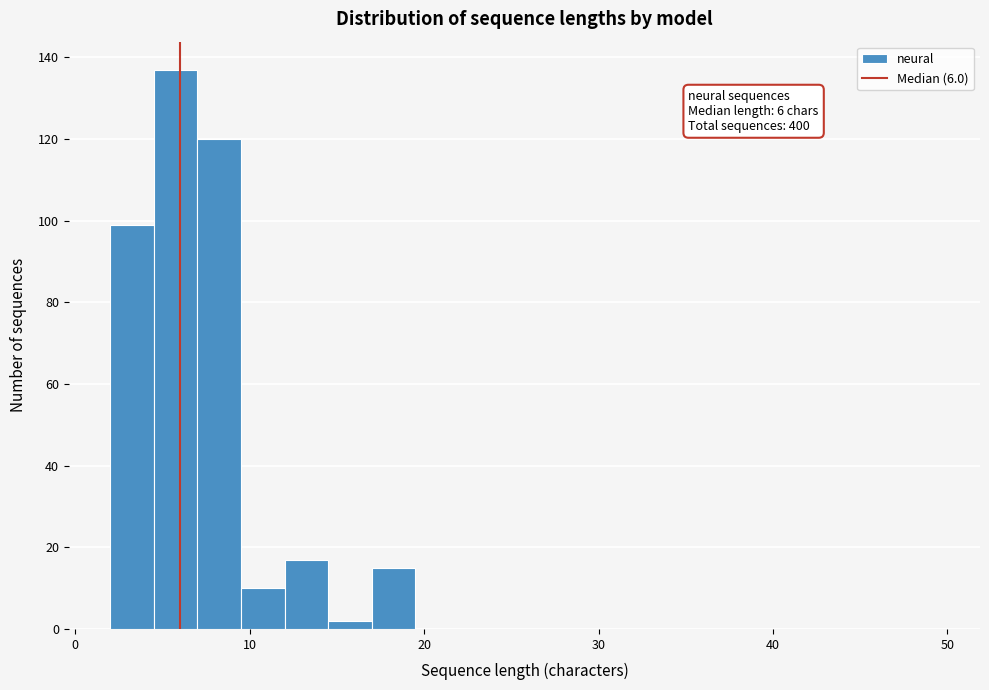

Read against the x-axis, roughly where is the centre of the tallest bar?

6